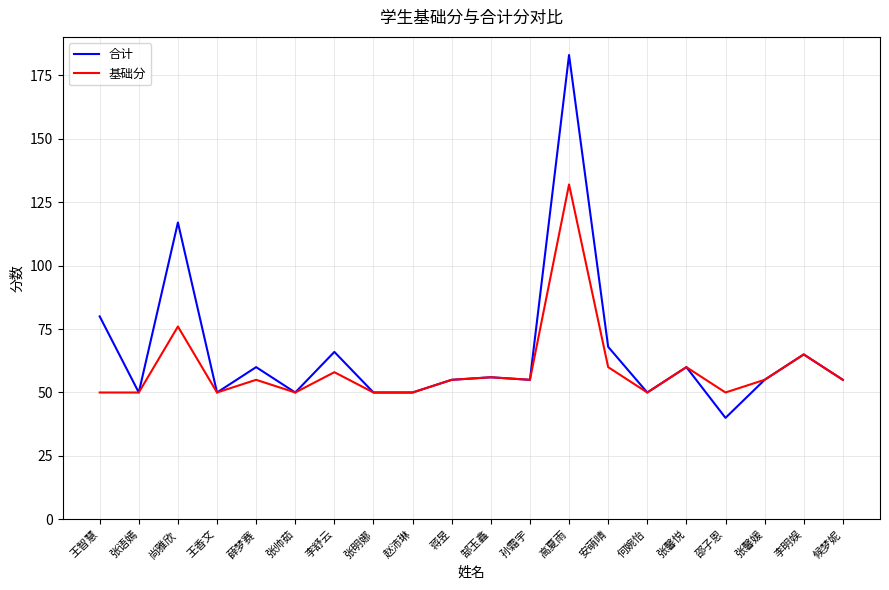

The 基础分 series shows 67 at 王香文. True or false?

False